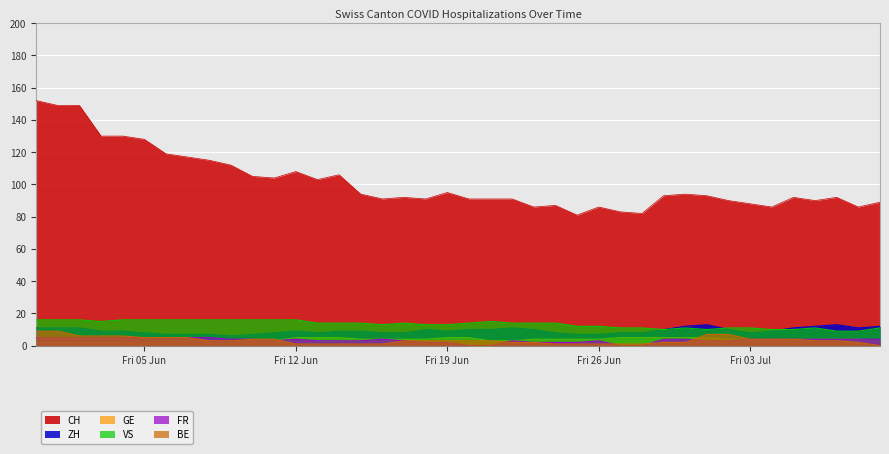

True or false: VS and FR intersect in this chart.

False